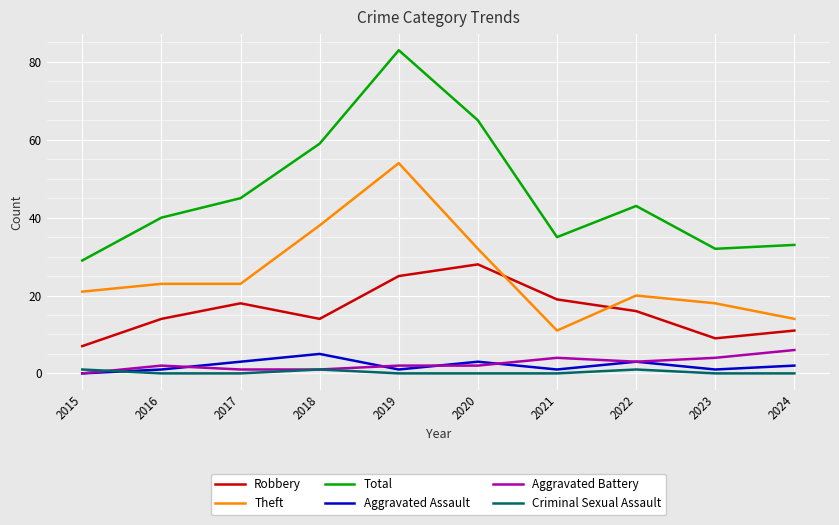

At which category does Criminal Sexual Assault reach its first local peak?

2018